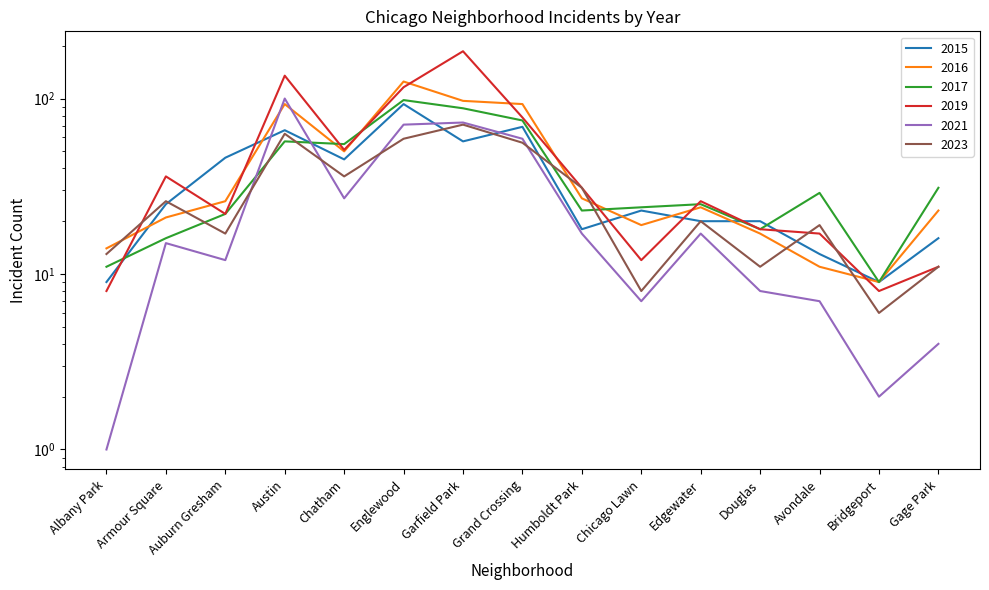

Reading left to right, transcribe all the data shown in this chart.

2015: Albany Park=9	Armour Square=25	Auburn Gresham=46	Austin=66	Chatham=45	Englewood=93	Garfield Park=57	Grand Crossing=69	Humboldt Park=18	Chicago Lawn=23	Edgewater=20	Douglas=20	Avondale=13	Bridgeport=9	Gage Park=16
2016: Albany Park=14	Armour Square=21	Auburn Gresham=26	Austin=93	Chatham=50	Englewood=125	Garfield Park=97	Grand Crossing=93	Humboldt Park=27	Chicago Lawn=19	Edgewater=24	Douglas=17	Avondale=11	Bridgeport=9	Gage Park=23
2017: Albany Park=11	Armour Square=16	Auburn Gresham=22	Austin=57	Chatham=55	Englewood=98	Garfield Park=88	Grand Crossing=75	Humboldt Park=23	Chicago Lawn=24	Edgewater=25	Douglas=18	Avondale=29	Bridgeport=9	Gage Park=31
2019: Albany Park=8	Armour Square=36	Auburn Gresham=22	Austin=135	Chatham=51	Englewood=116	Garfield Park=186	Grand Crossing=78	Humboldt Park=31	Chicago Lawn=12	Edgewater=26	Douglas=18	Avondale=17	Bridgeport=8	Gage Park=11
2021: Albany Park=1	Armour Square=15	Auburn Gresham=12	Austin=100	Chatham=27	Englewood=71	Garfield Park=73	Grand Crossing=59	Humboldt Park=17	Chicago Lawn=7	Edgewater=17	Douglas=8	Avondale=7	Bridgeport=2	Gage Park=4
2023: Albany Park=13	Armour Square=26	Auburn Gresham=17	Austin=63	Chatham=36	Englewood=59	Garfield Park=71	Grand Crossing=56	Humboldt Park=31	Chicago Lawn=8	Edgewater=20	Douglas=11	Avondale=19	Bridgeport=6	Gage Park=11